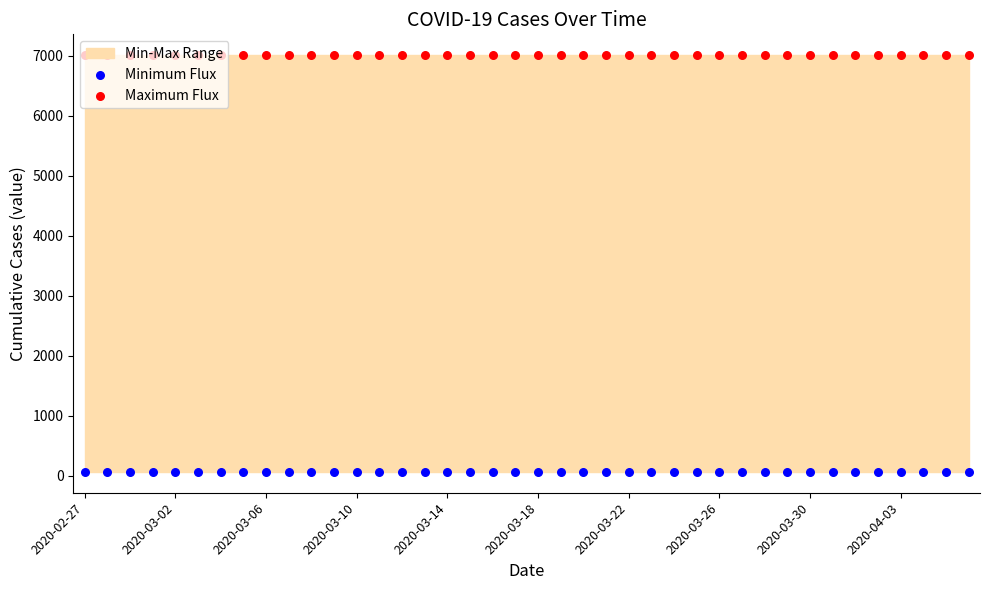

Which series has the largest Y range (max minus min)?

Minimum Flux